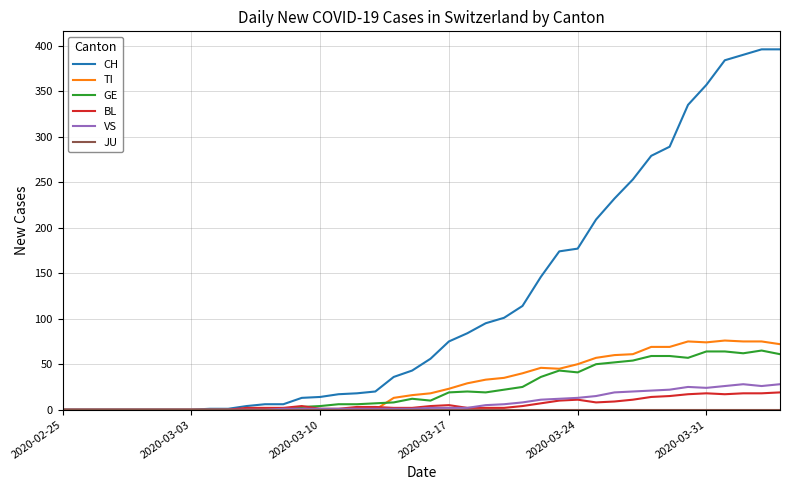

What is the greatest value displayed?

396